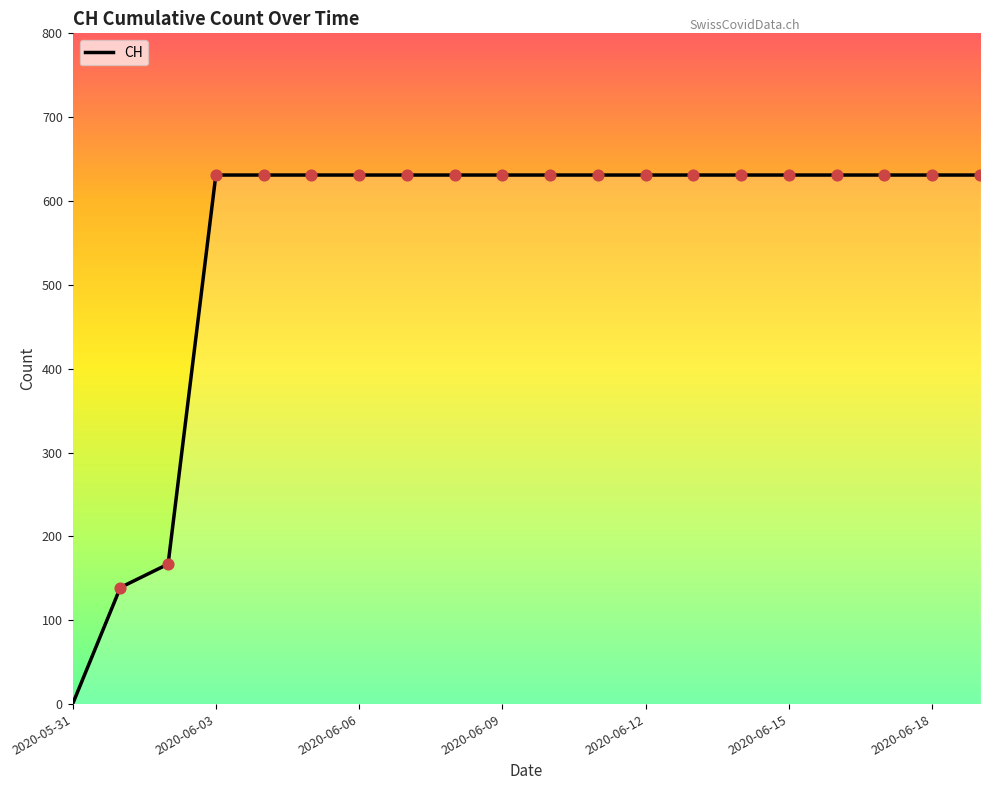

Between 11 and 8, which is larger?

11